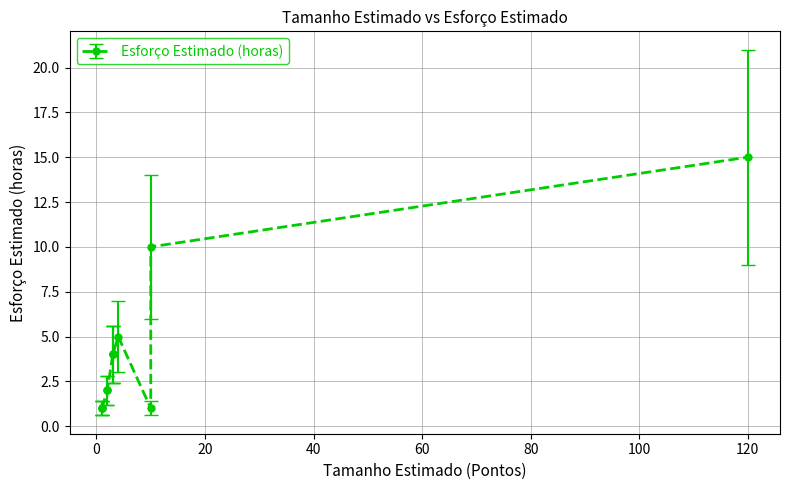

How many lines are shown in the chart?

1